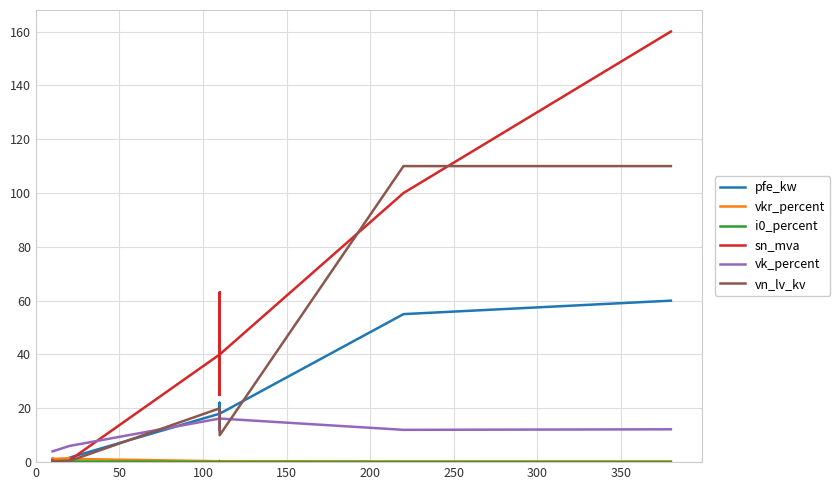

How many data points does each series have?

14